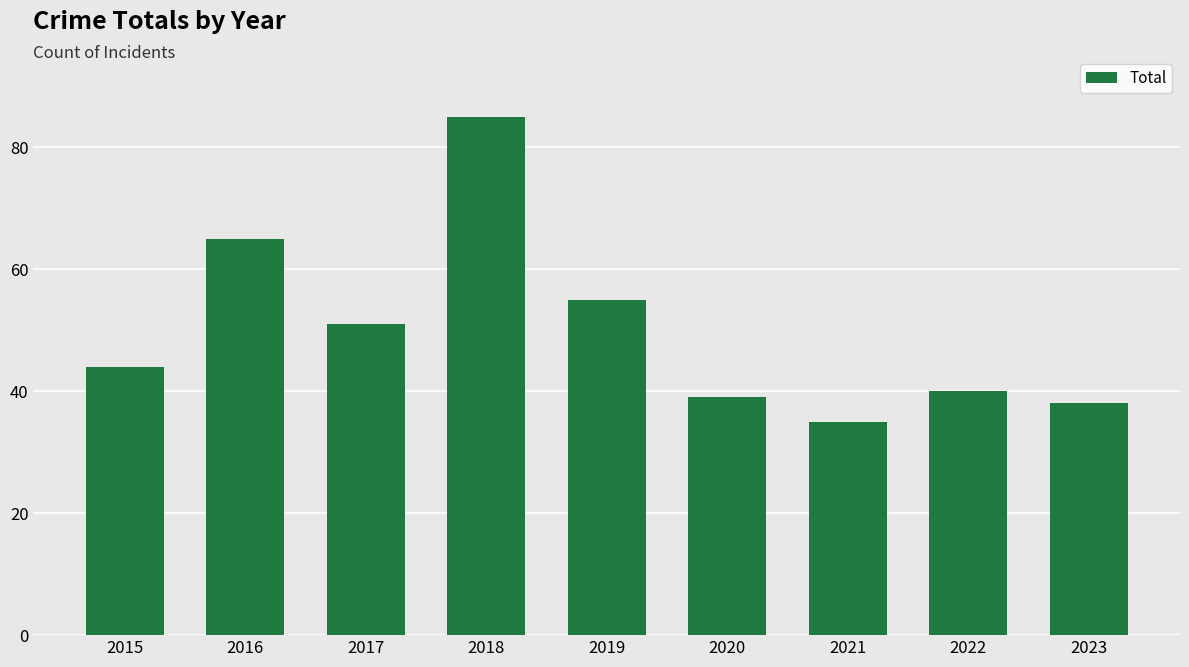

The value at 2021 is 35. True or false?

True